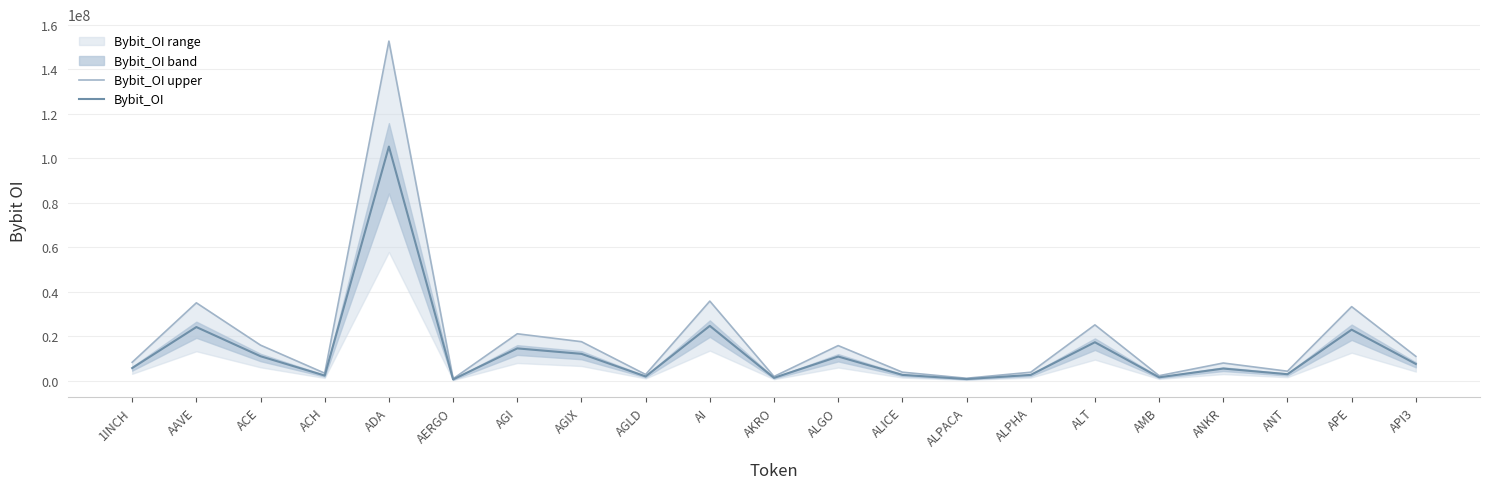

Which series has the largest range (max minus min)?

Bybit_OI upper